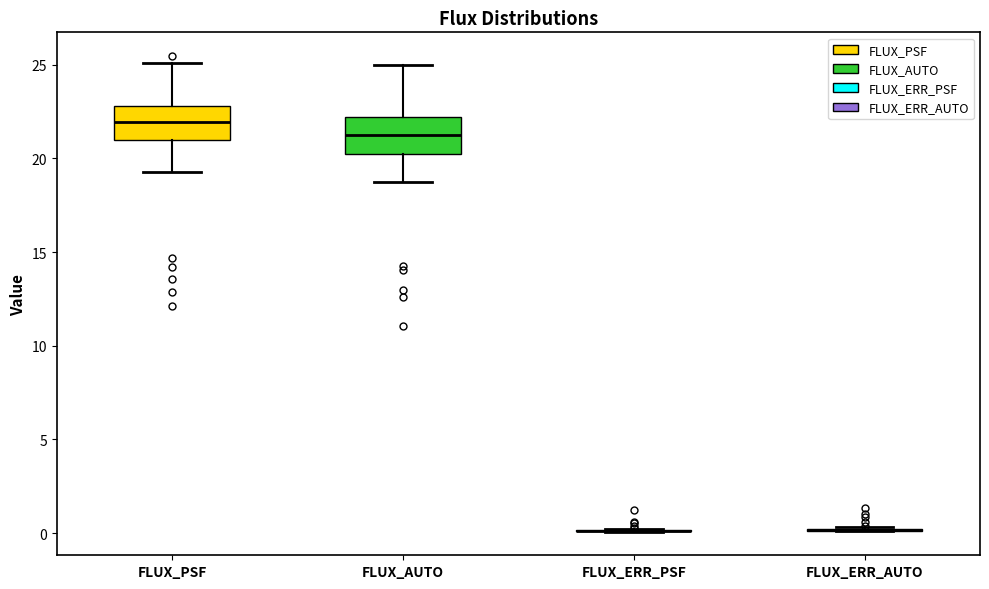

Reading left to right, read every box against the y-axis: the position of its median line, the range the box covers, and the ends of its whiskers. The values are not printed on the chart, so give them approximately, as read against the axis.

FLUX_PSF: median 22.0, box 21.0 to 23.0, whiskers 19.5 to 25.0
FLUX_AUTO: median 21.5, box 20.5 to 22.0, whiskers 18.5 to 25.0
FLUX_ERR_PSF: box collapsed to a line at 0.0, whiskers 0.0 to 0.0
FLUX_ERR_AUTO: box collapsed to a line at 0.0, whiskers 0.0 to 0.5